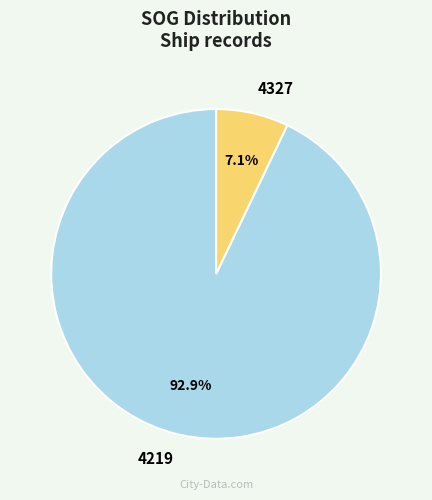

Rank the categories by value from lowest to highest.

4327, 4219